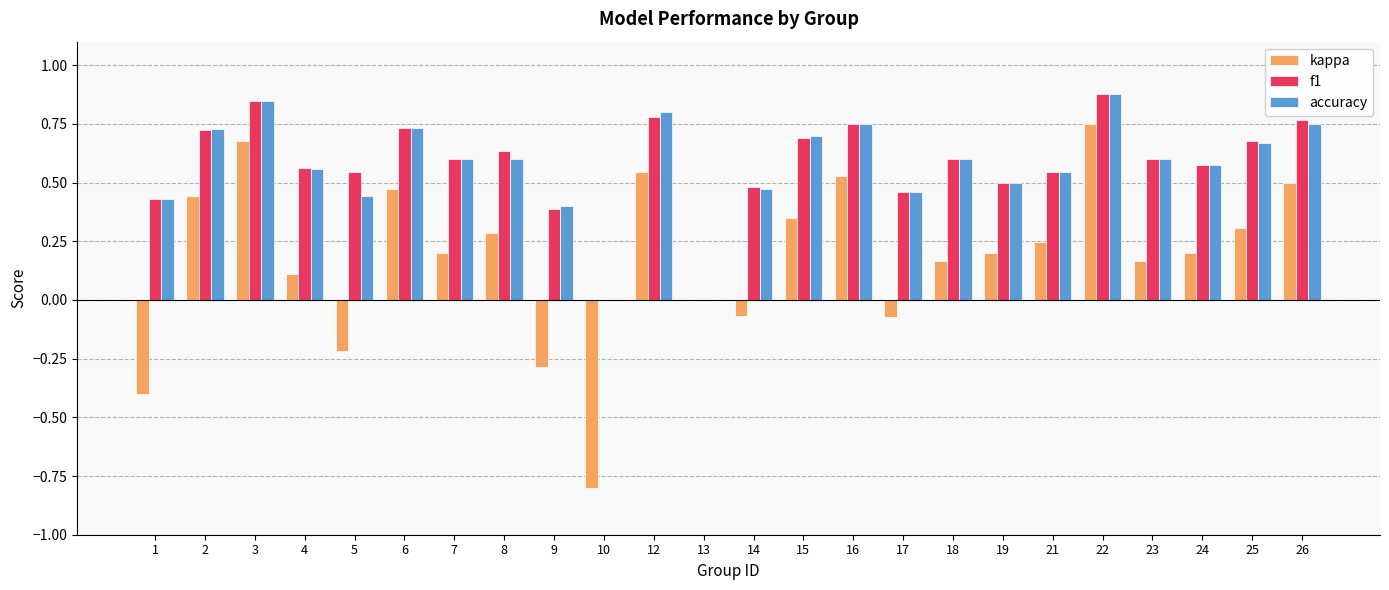

Which category has the highest value in the kappa series?

22